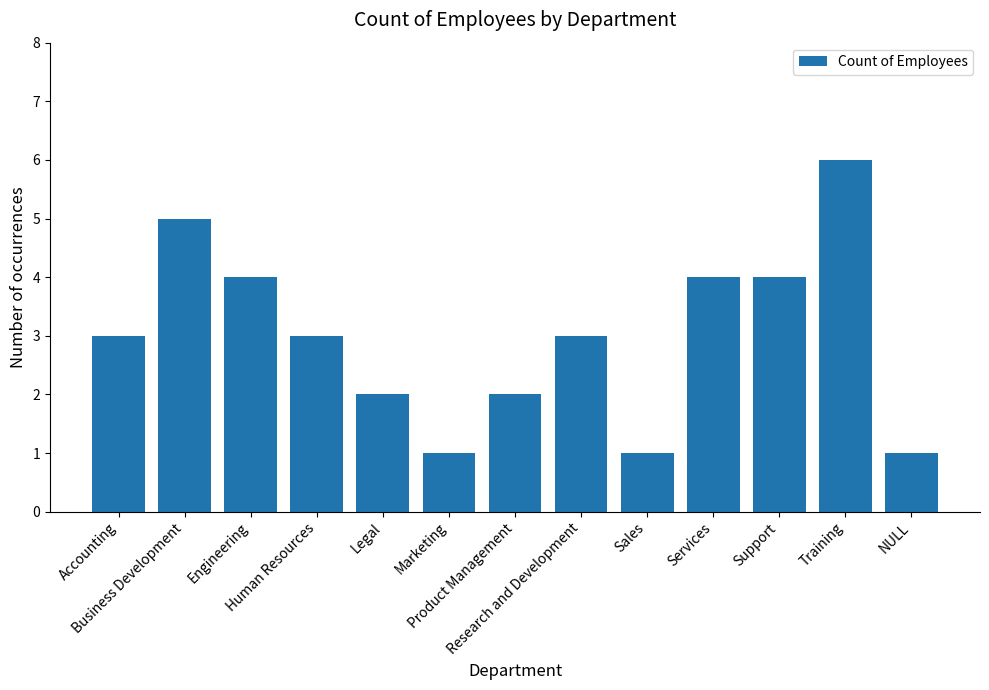

What is the greatest value displayed?

6